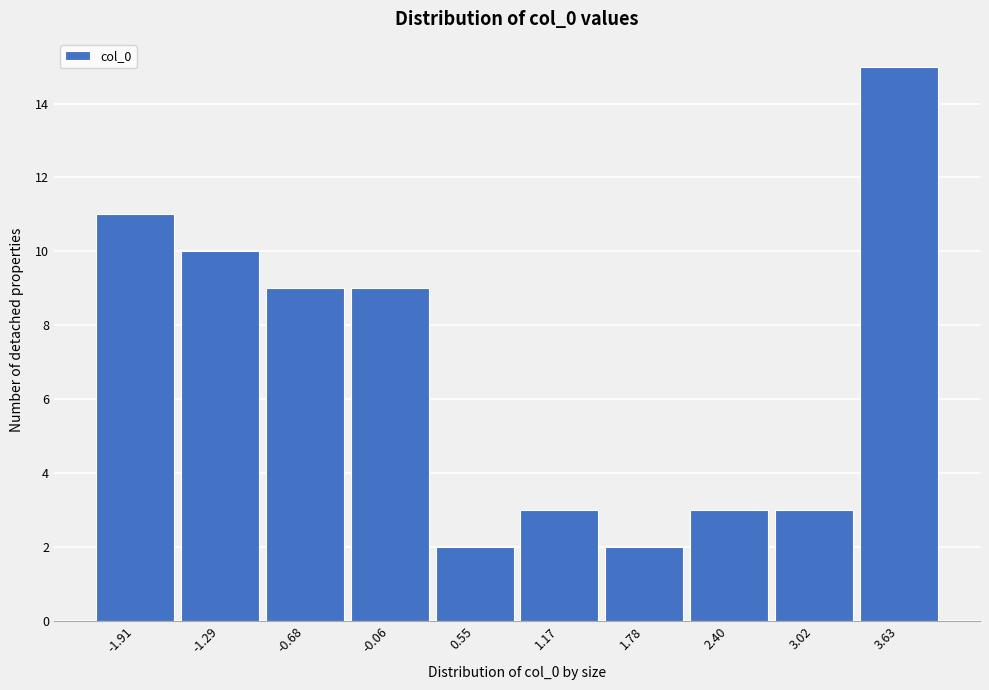

Reading right to left, extract all data points from this chart.

3.63=15	3.02=3	2.40=3	1.78=2	1.17=3	0.55=2	-0.06=9	-0.68=9	-1.29=10	-1.91=11